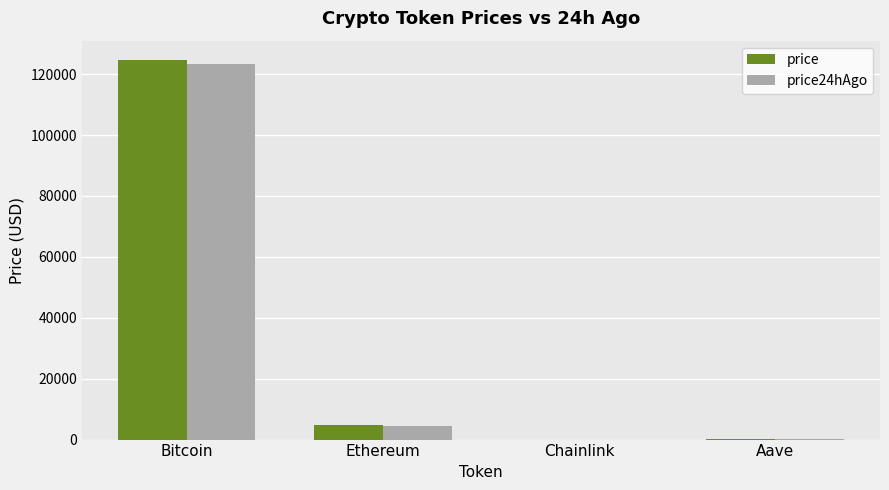

Is the value of price24hAgo at Bitcoin greater than the value of price at Aave?

Yes